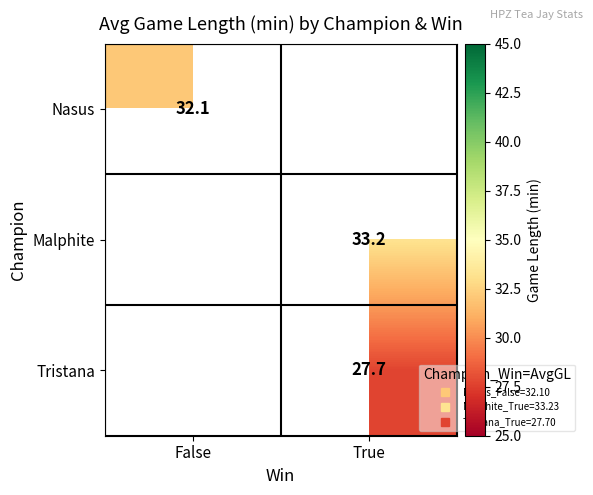

The value of Tristana at True is 15.5. True or false?

False